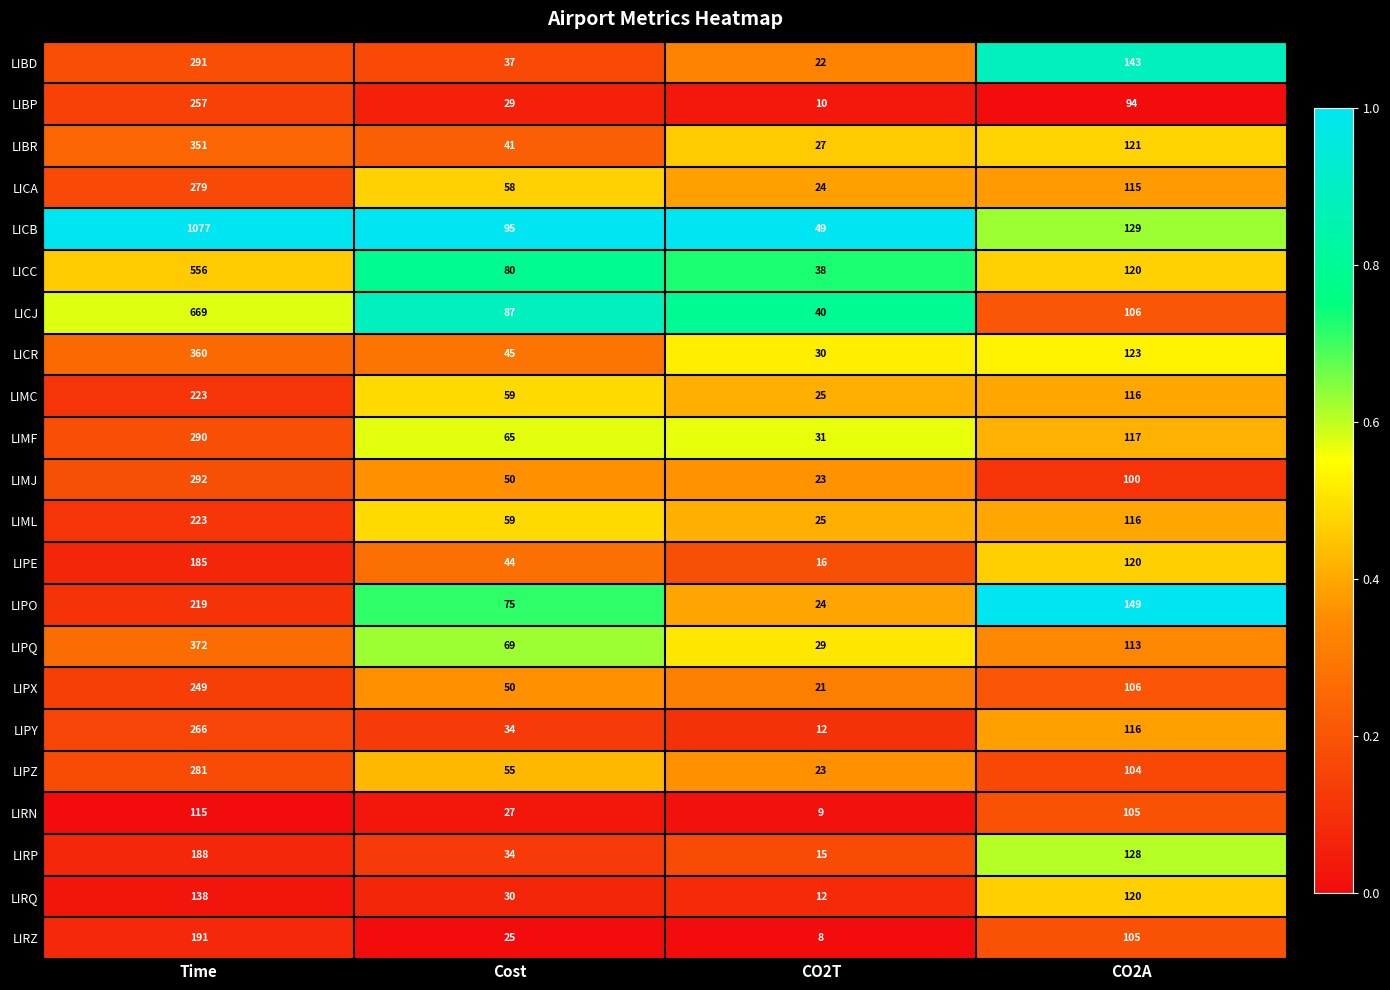

Count the LIPQ values in the range 69 to 372.

3